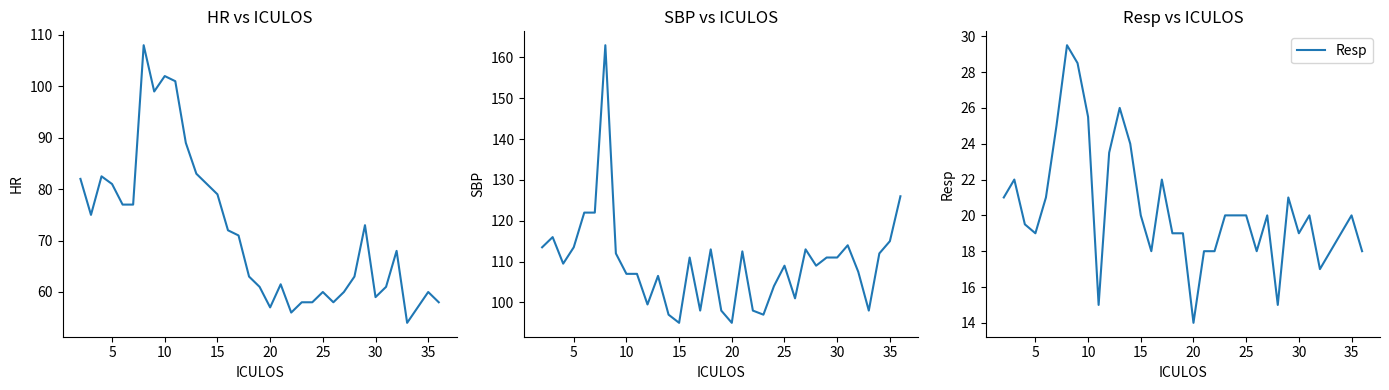

True or false: HR and SBP cross at least once.

False